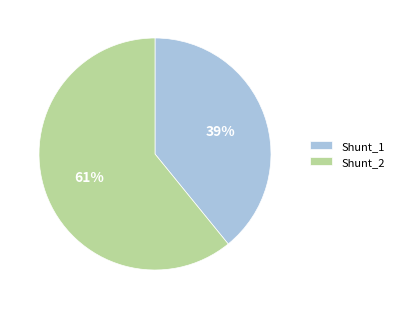

True or false: Shunt_2 accounts for 61% of the total.

True